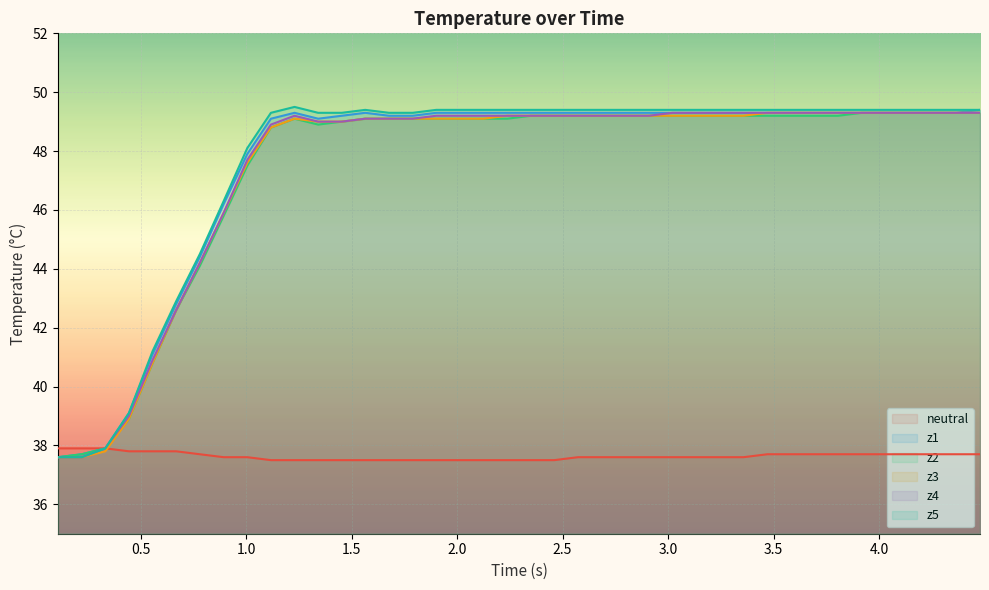

True or false: z3 and z1 intersect in this chart.

False